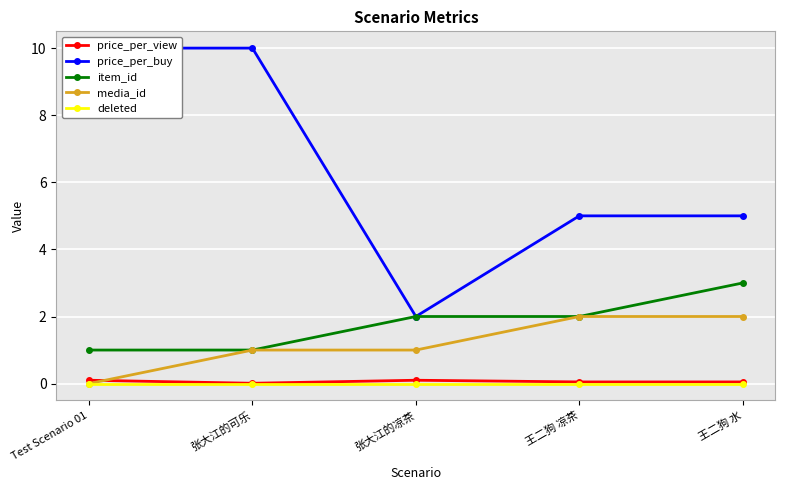

What is the label of the 5th point from the right?

Test Scenario 01